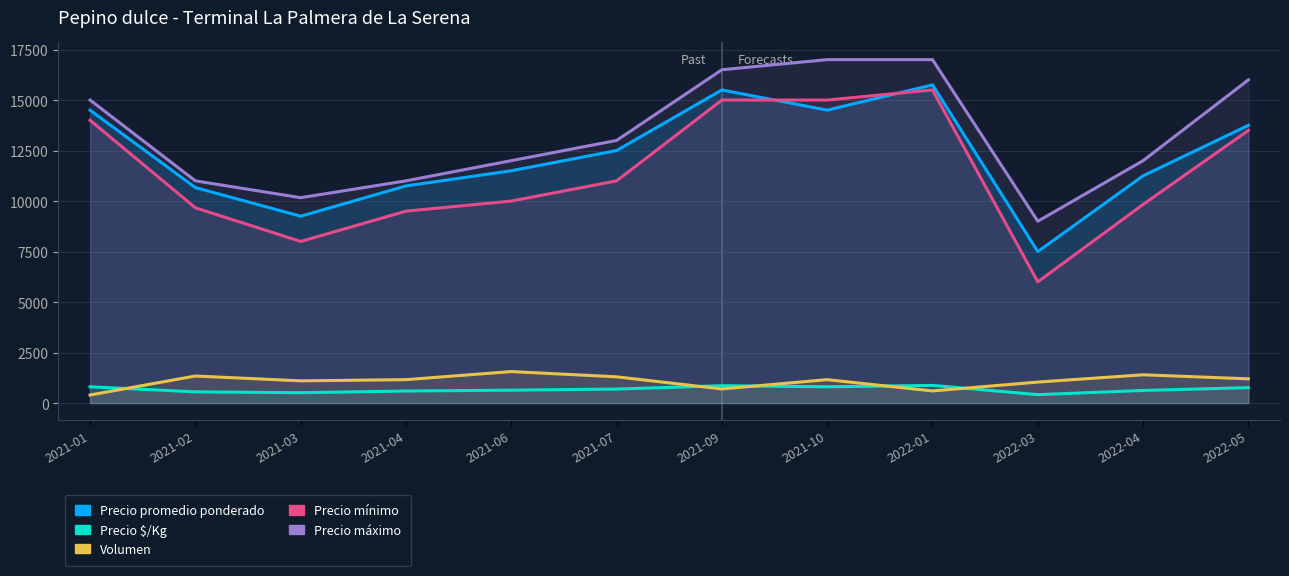

What is the greatest value displayed?

17000